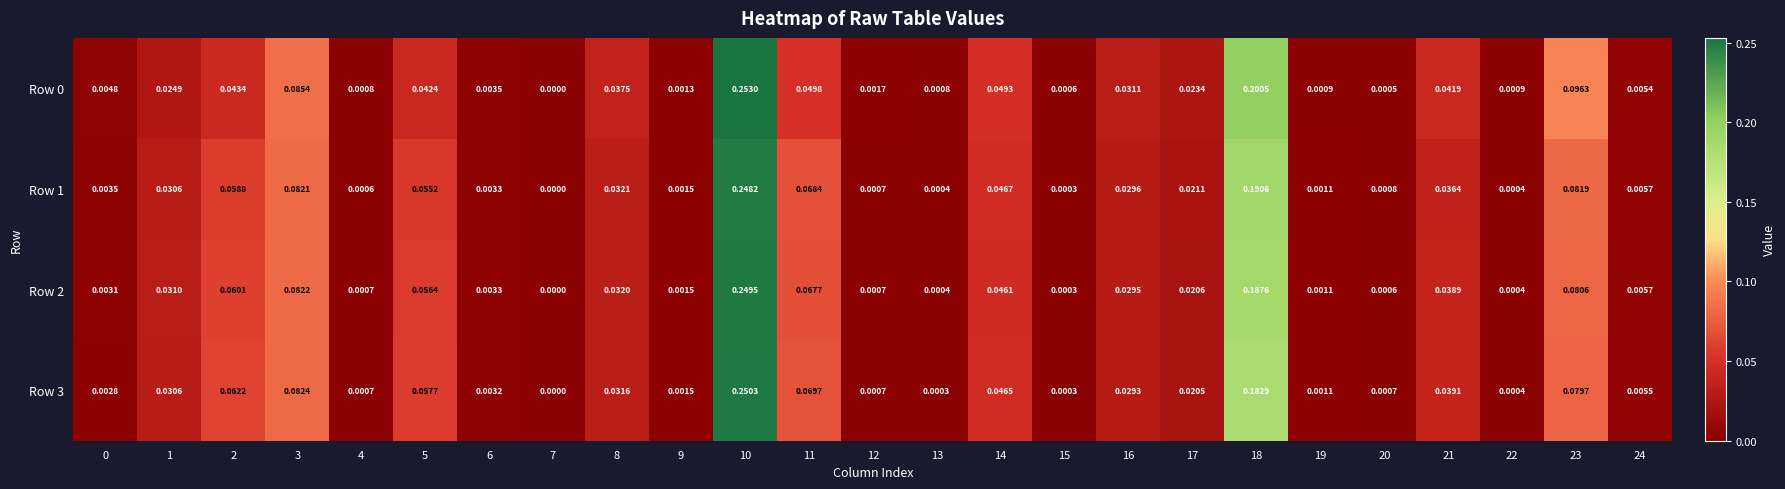

Is the value of Row 3 at 17 greater than the value of Row 0 at 8?

No